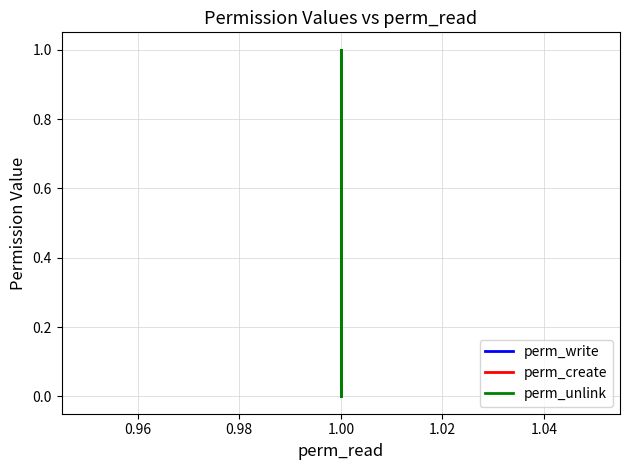

How many lines are shown in the chart?

3